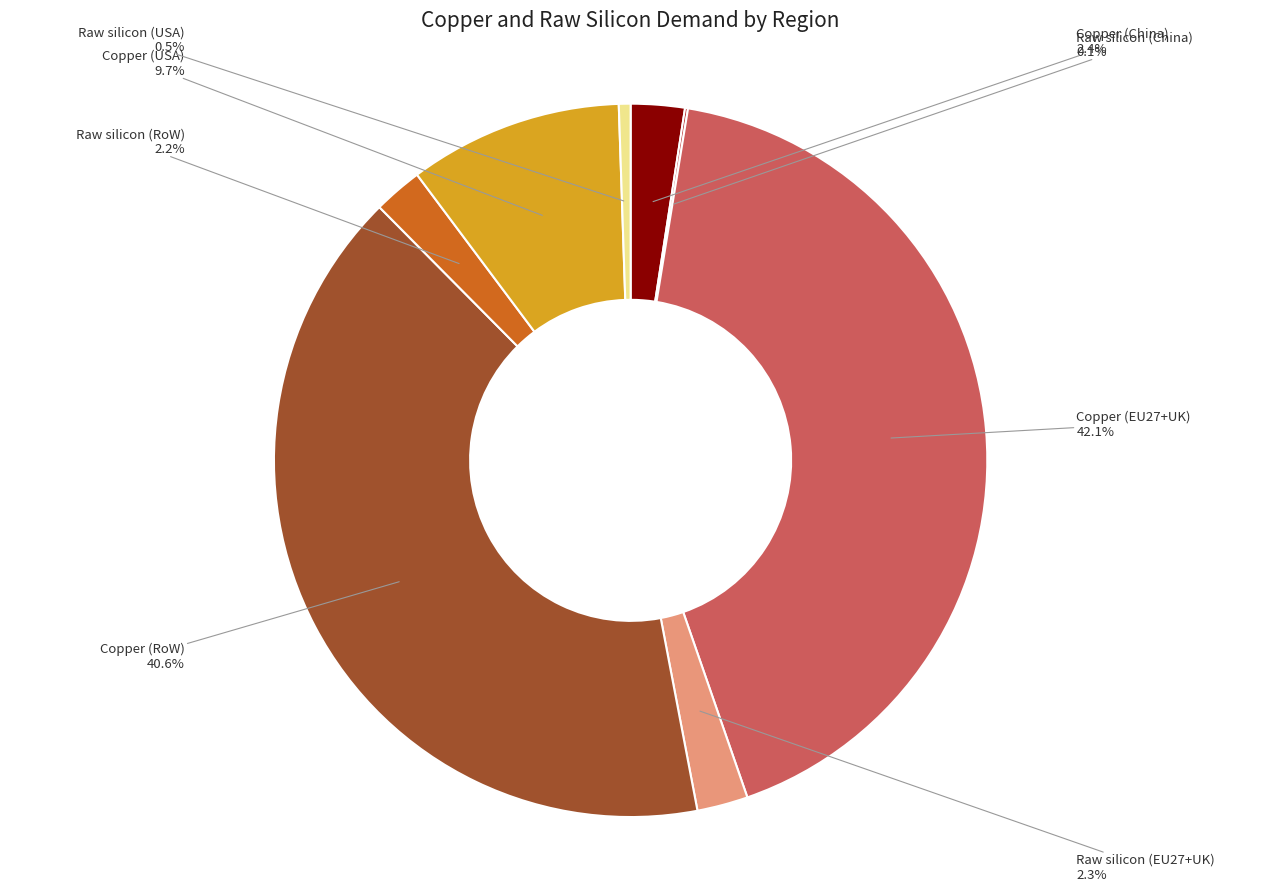

Is there a majority slice in this chart?

No